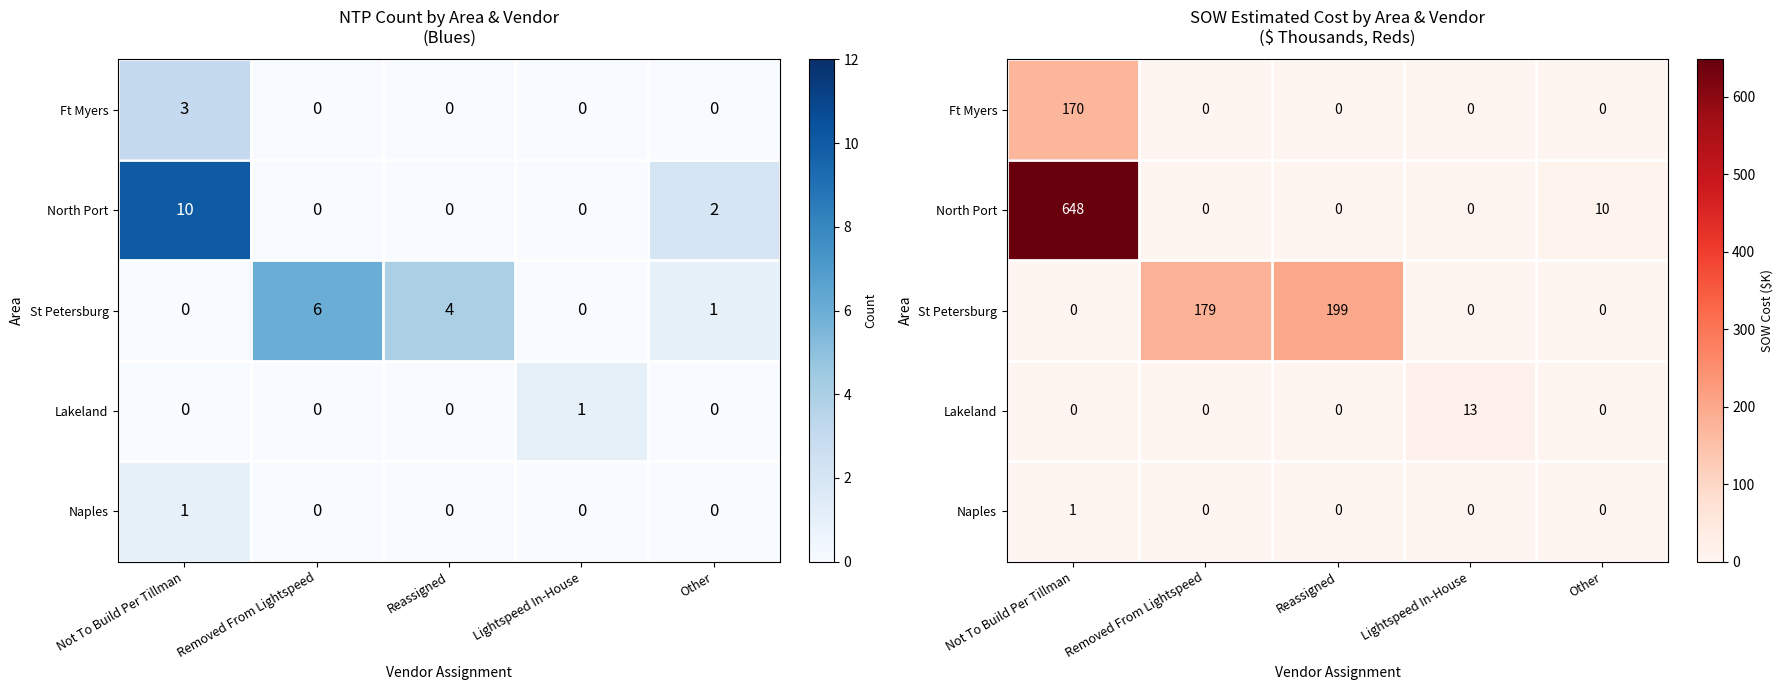

At which label is Ft Myers closest to 84?

Removed From Lightspeed